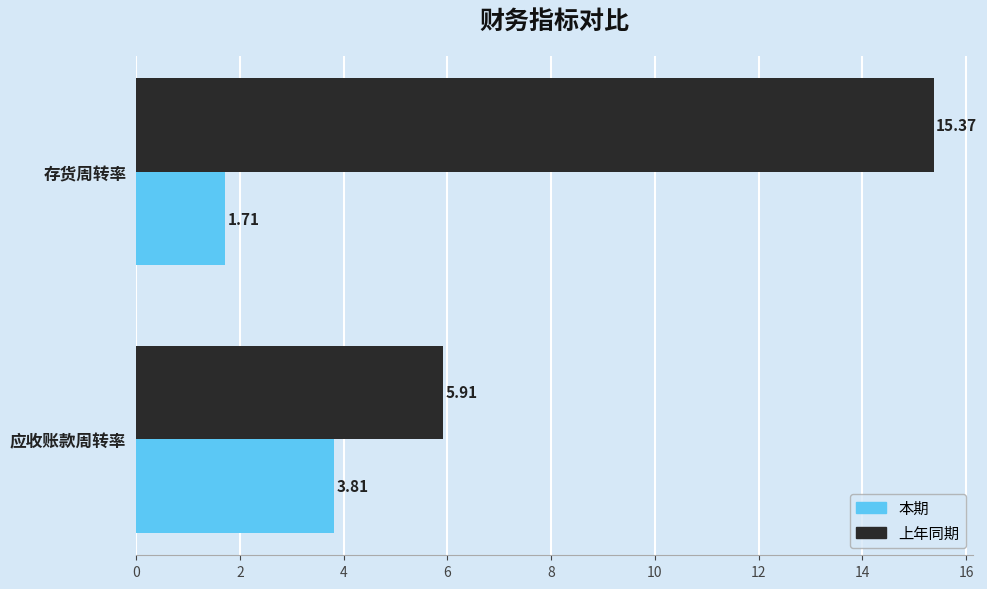

Where is 本期 nearest to the value 2?

存货周转率